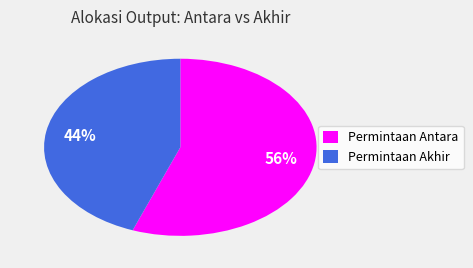

To the nearest percent, what percentage of the pie is Permintaan Akhir?

44%